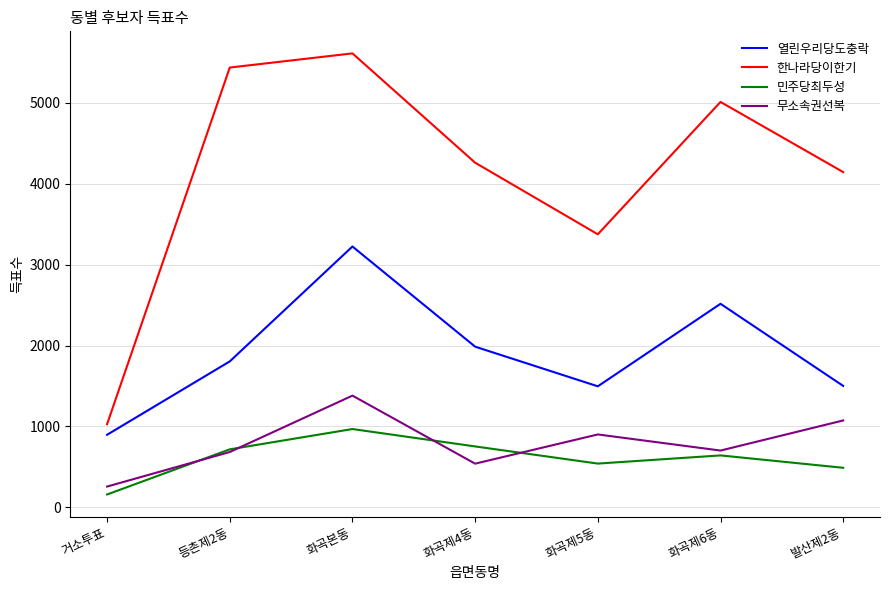

At which category is the sum across all series the highest?

화곡본동